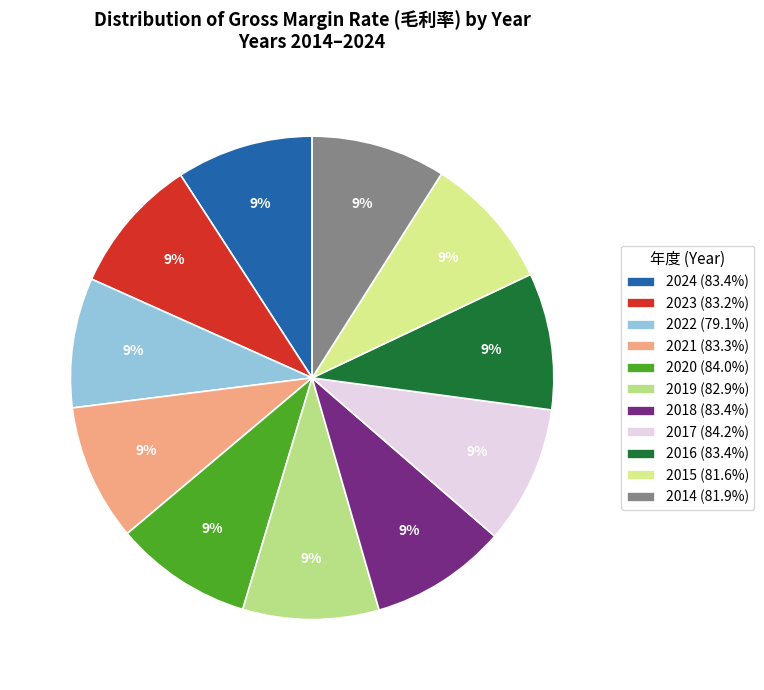

How many segments does this pie chart have?

11